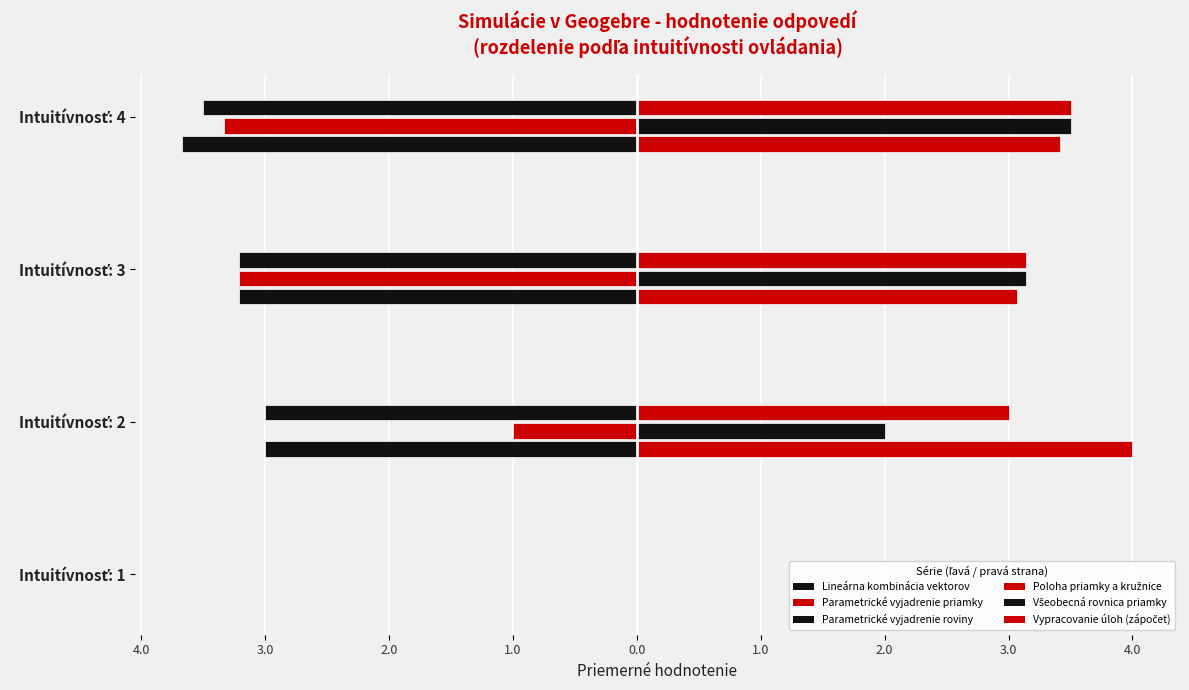

Reading left to right, list all the values displayed in this chart.

Simulácie v Geogebre mi pomohli vybudovať lepšiu predstavu o lineárnej kombinácií vektorov v priestore: 0.0	-3.0	-3.2	-3.7
Simulácie mi efektívne pomohli vybudovať lepšiu predstavu o parametrickom vyjadrení priamky v rovine: 0.0	-1.0	-3.2	-3.3
Simulácie mi efektívne pomohli vybudovať lepšiu predstavu o parametrickom vyjadrení roviny: 0.0	-3.0	-3.2	-3.5
Simulácie mi efektívne pomohli vybudovať lepšiu predstavu o vzájomnej polohe priamky a kružnice: 0.0	4.0	3.1	3.4
Simulácie mi efektívne pomohli vybudovať lepšiu predstavu o všeobecnej rovnici priamky v rovine: 0.0	2.0	3.1	3.5
Simulácie mi efektívne pomohli k lepšiemu pochopeniu a následnému vypracovaniu úloh v podpornom materiáli na zápočet: 0.0	3.0	3.1	3.5